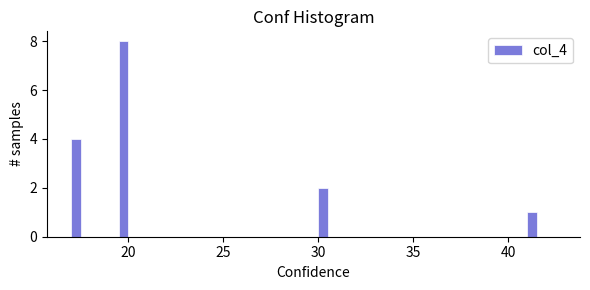

Read against the x-axis, roughly where is the centre of the tallest bar?

20.0